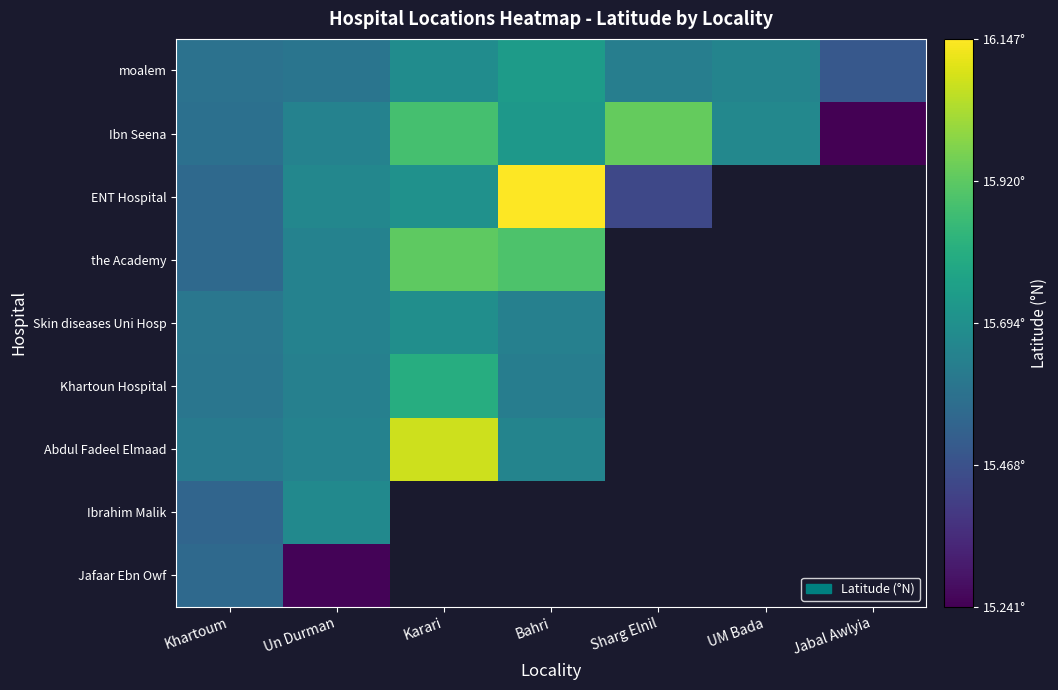

At which category is the sum across all series the highest?

Un Durman